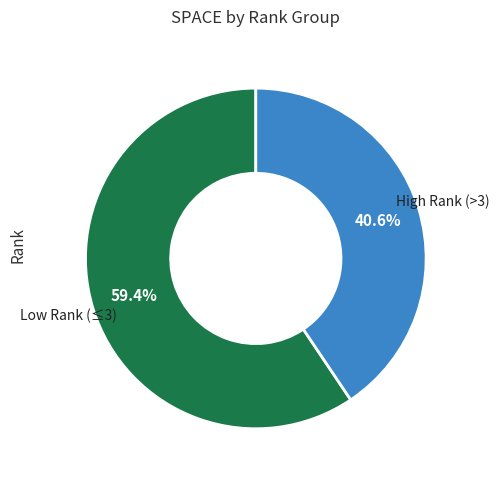

Does any single category account for the majority?

Yes